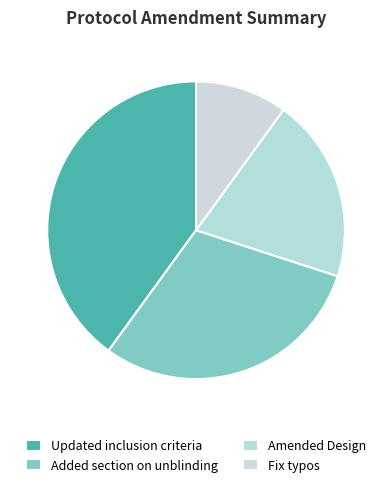

Rank the categories by value from lowest to highest.

Fix typos, Amended Design, Added section on unblinding, Updated inclusion criteria